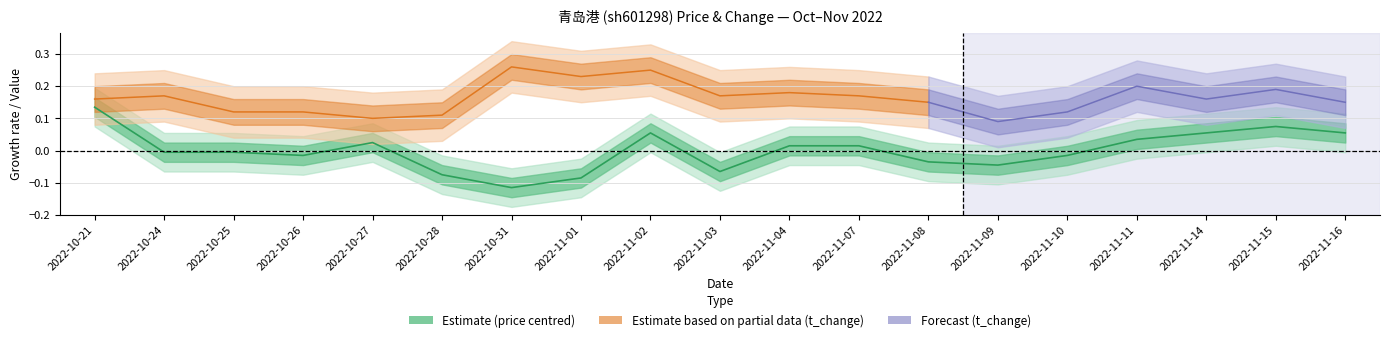

Is it true that the value at 2022-11-15 is 0.0?

False